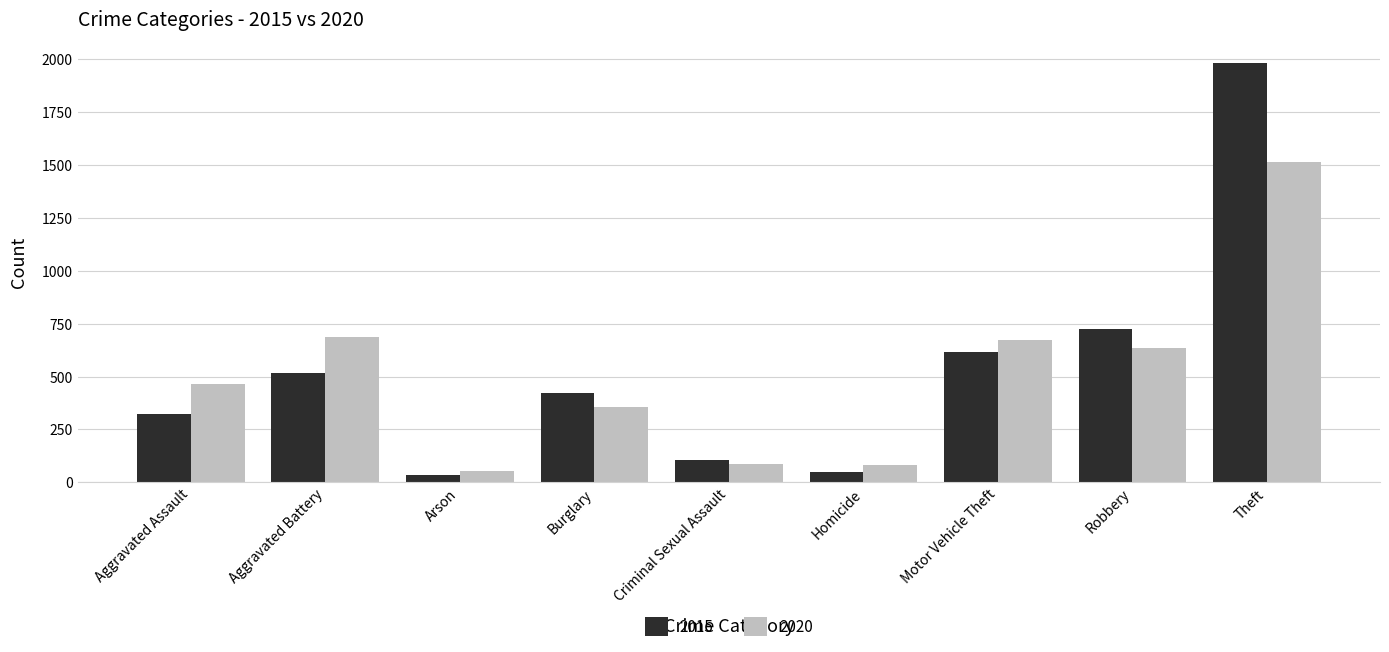

Is it true that 2020 equals 637 at Robbery?

True